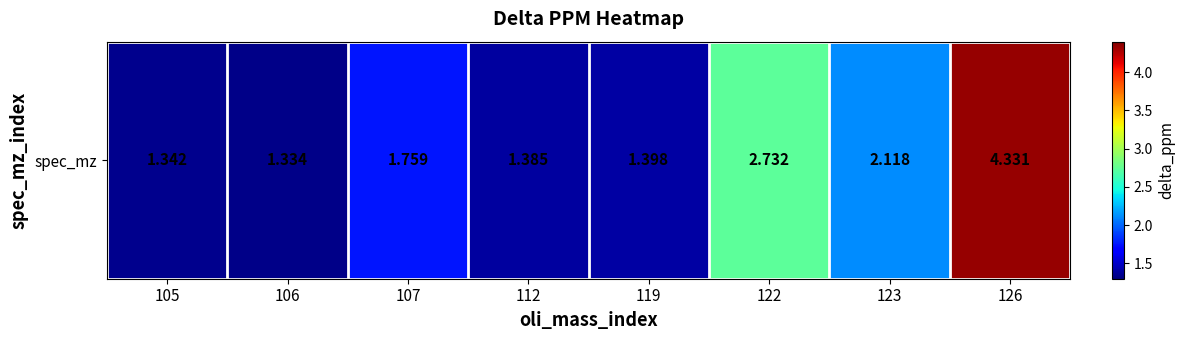

Reading right to left, transcribe all the data shown in this chart.

126=4.3	123=2.1	122=2.7	119=1.4	112=1.4	107=1.8	106=1.3	105=1.3